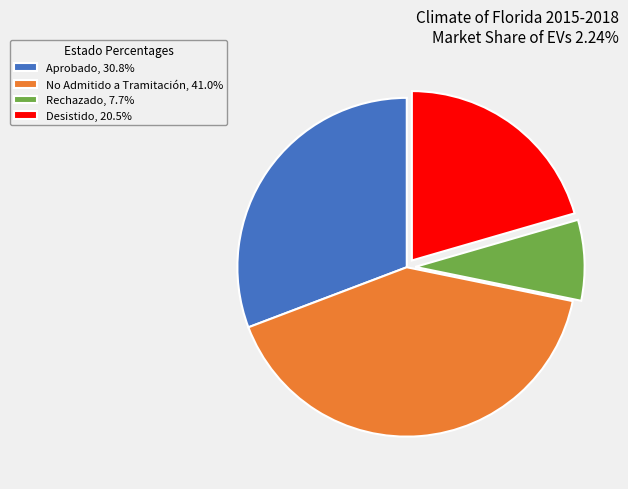

Which slice is the largest?

No Admitido a Tramitación